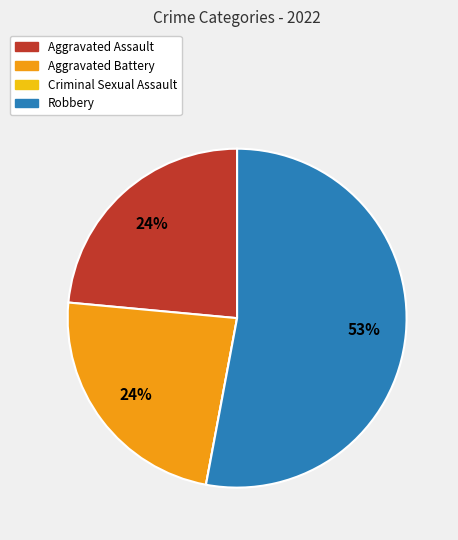

To the nearest percent, what percentage of the pie is Aggravated Battery?

24%